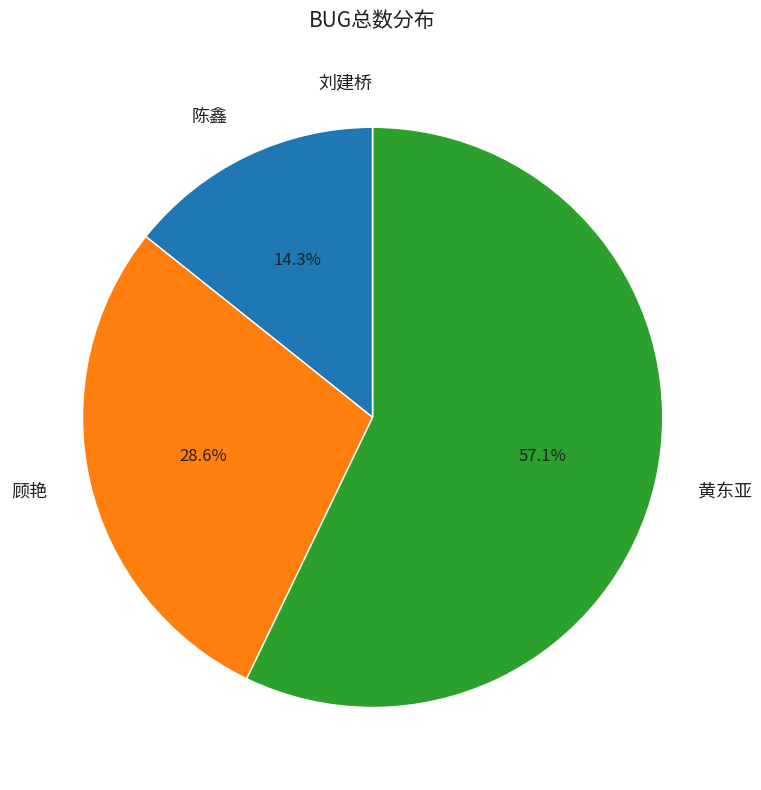

What is the total percentage of 黄东亚 and 顾艳?

85.7%